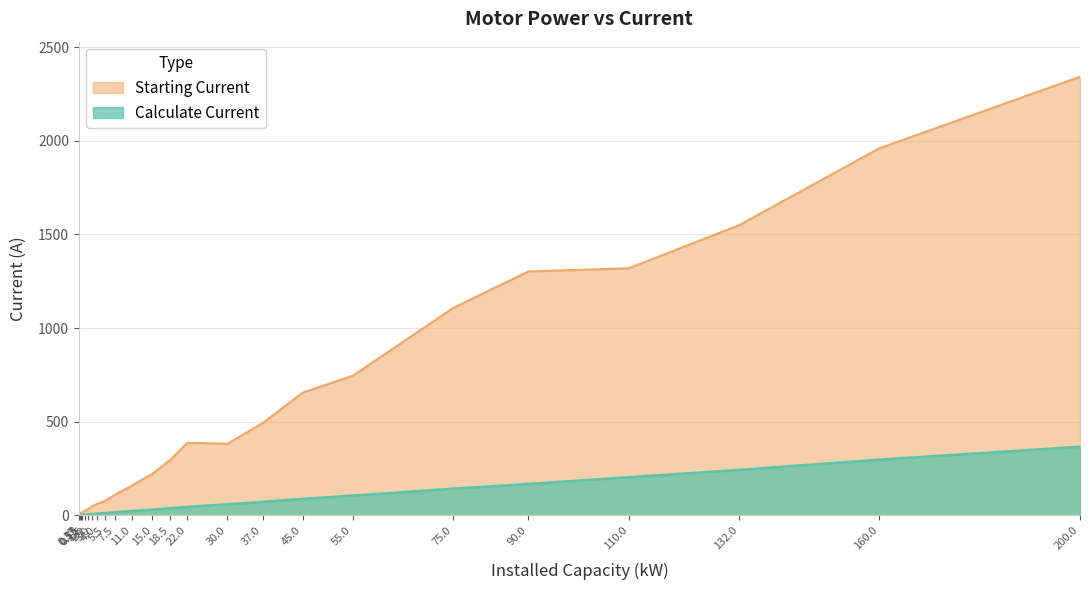

True or false: Calculate Current and Starting Current intersect in this chart.

False